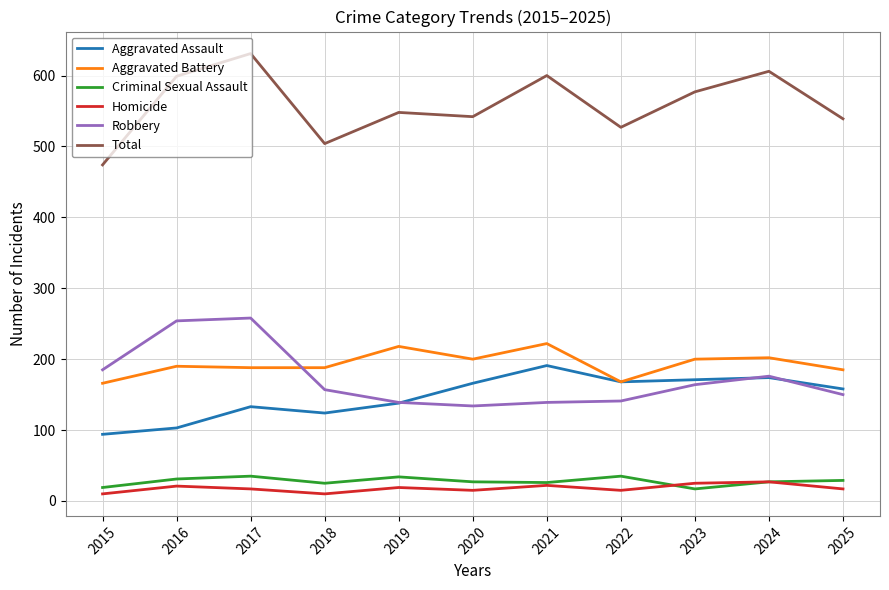

Between 2017 and 2019, which series saw the biggest shift?

Robbery